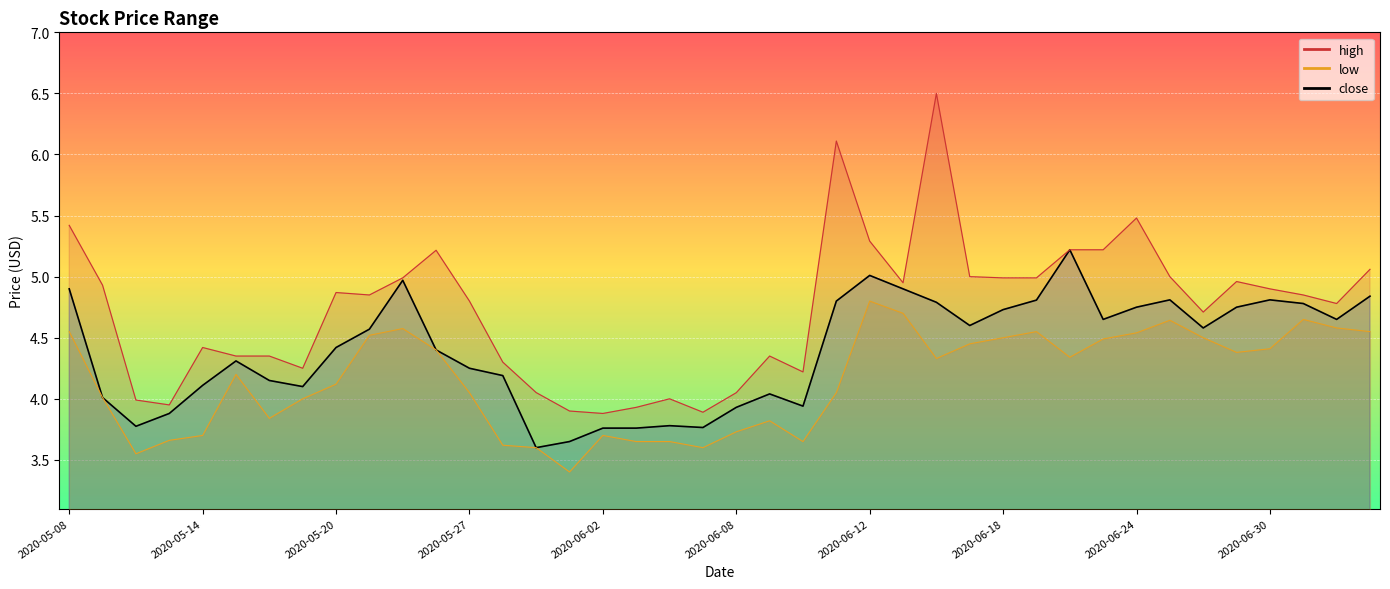

List the series in order of their overall mean, highest first.

high, close, low